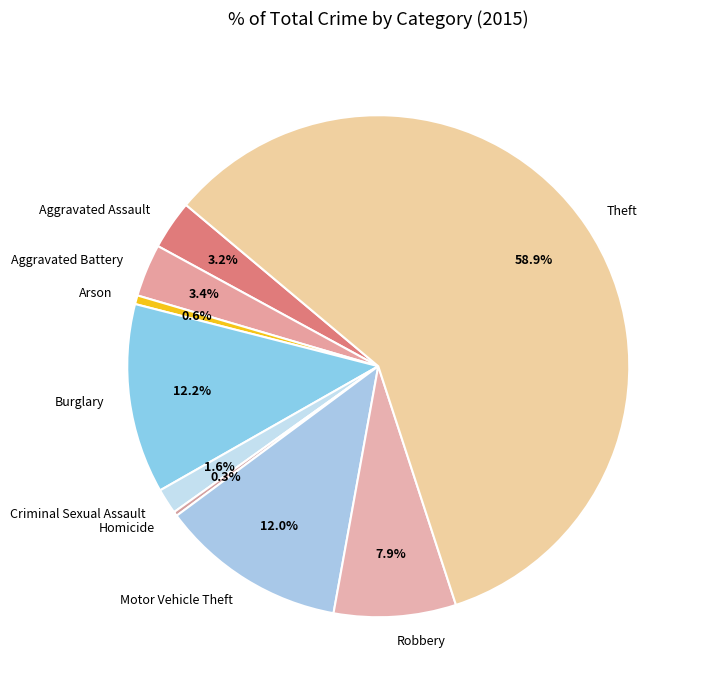

Which category has the biggest portion of the pie?

Theft